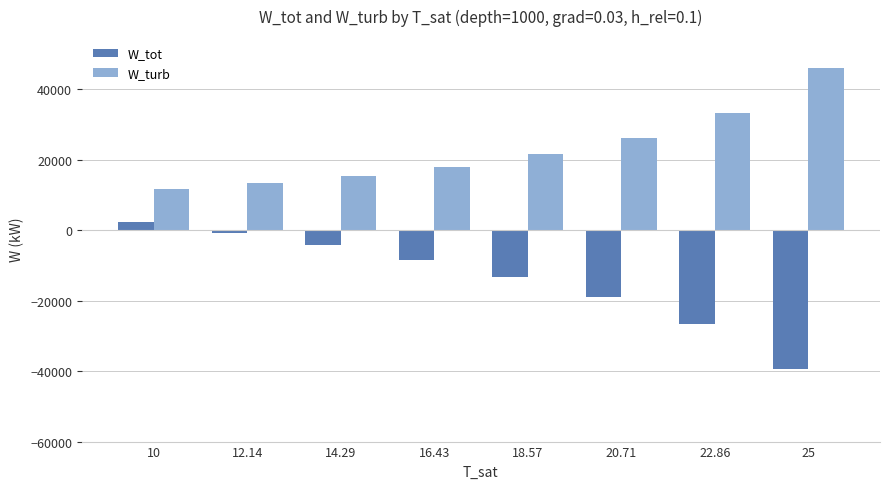

Which label corresponds to the smallest value in the chart?

25